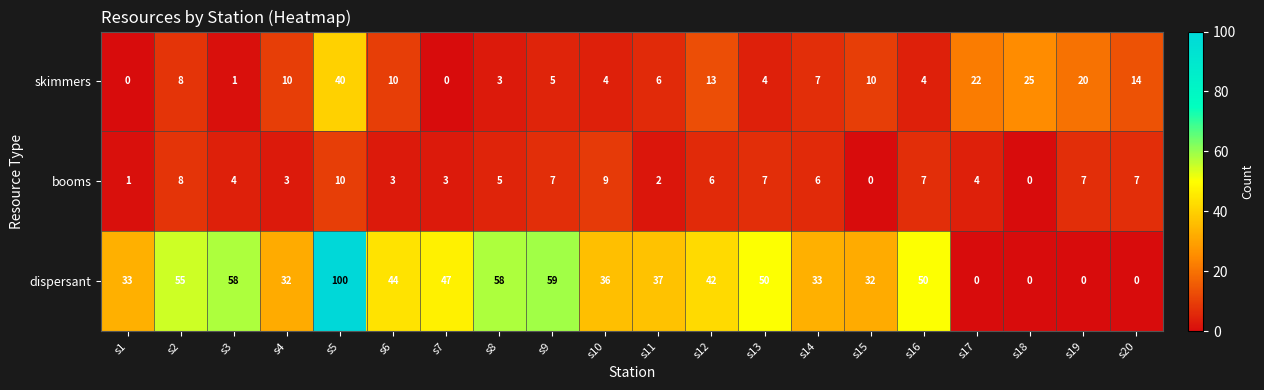

List the series in order of their peak value, lowest first.

booms, skimmers, dispersant